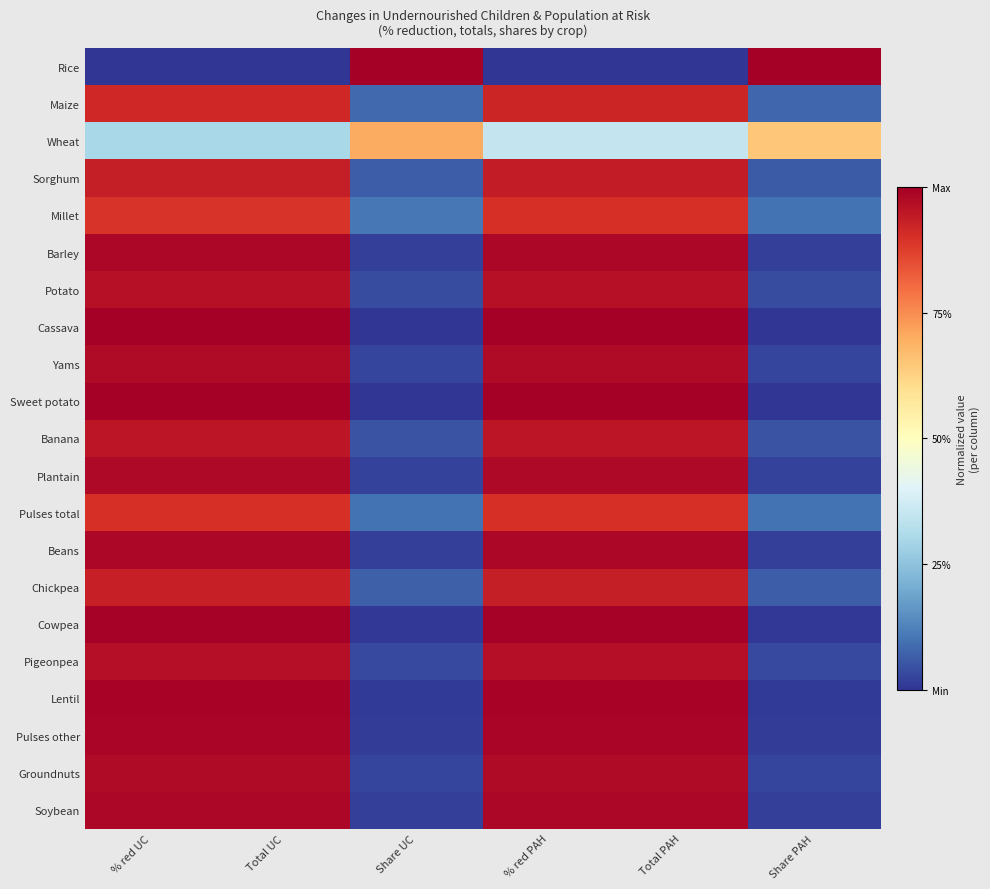

Rank the series by their maximum value, from highest to lowest.

Rice, Cassava, Sweet potato, Cowpea, Lentil, Pulses other, Beans, Soybean, Barley, Plantain, Groundnuts, Yams, Pigeonpea, Potato, Banana, Sorghum, Chickpea, Maize, Pulses total, Millet, Wheat